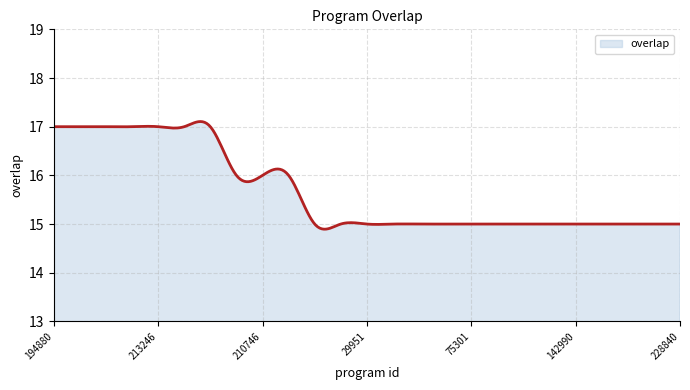

What is the minimum value shown in the chart?

14.9